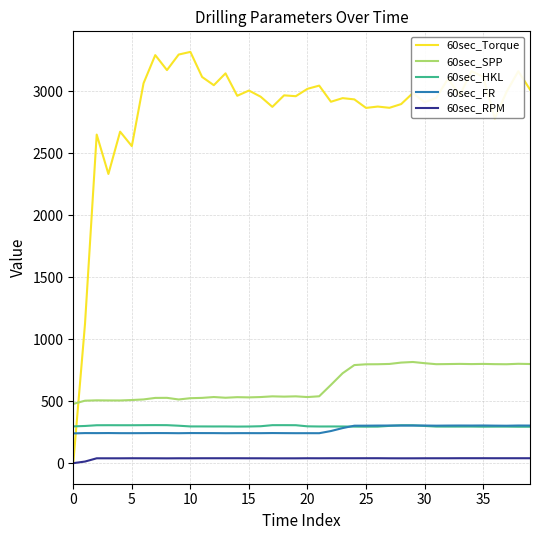

How many values in the 60sec_SPP series exceed 539?

21